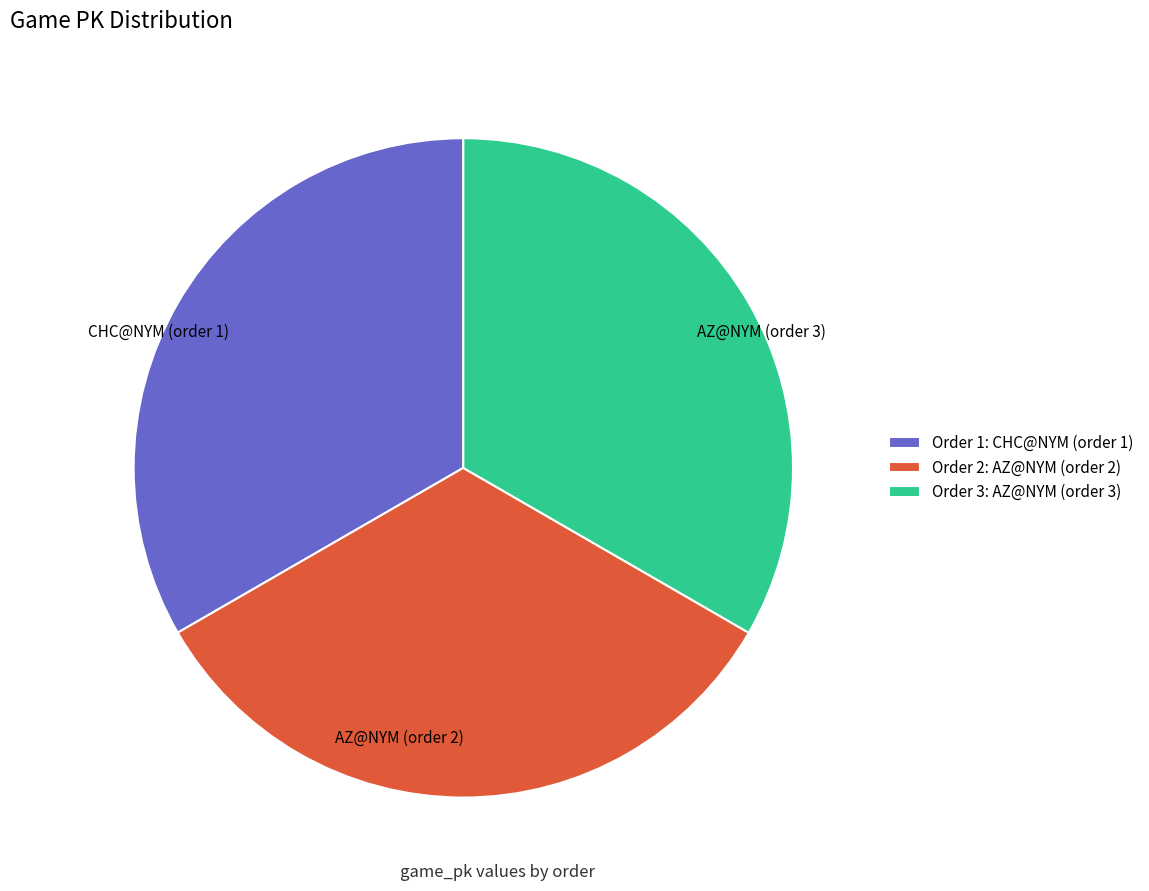

Is AZ@NYM (order 3) the majority of the pie?

No